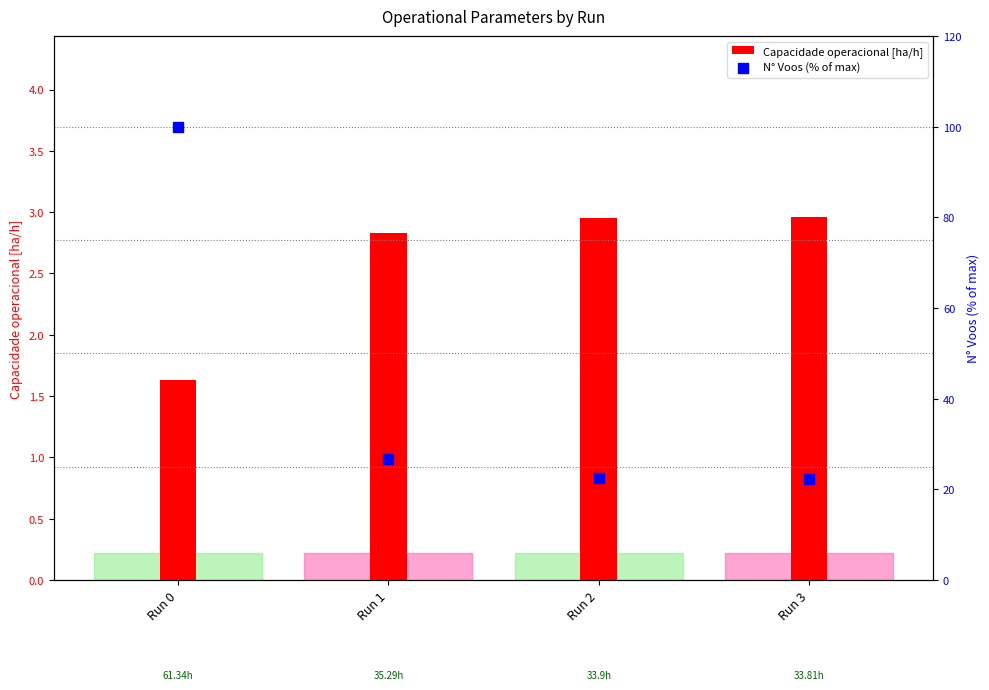

What are all the series names shown in the legend?

Capacidade operacional [ha/h], N° Voos (% of max)